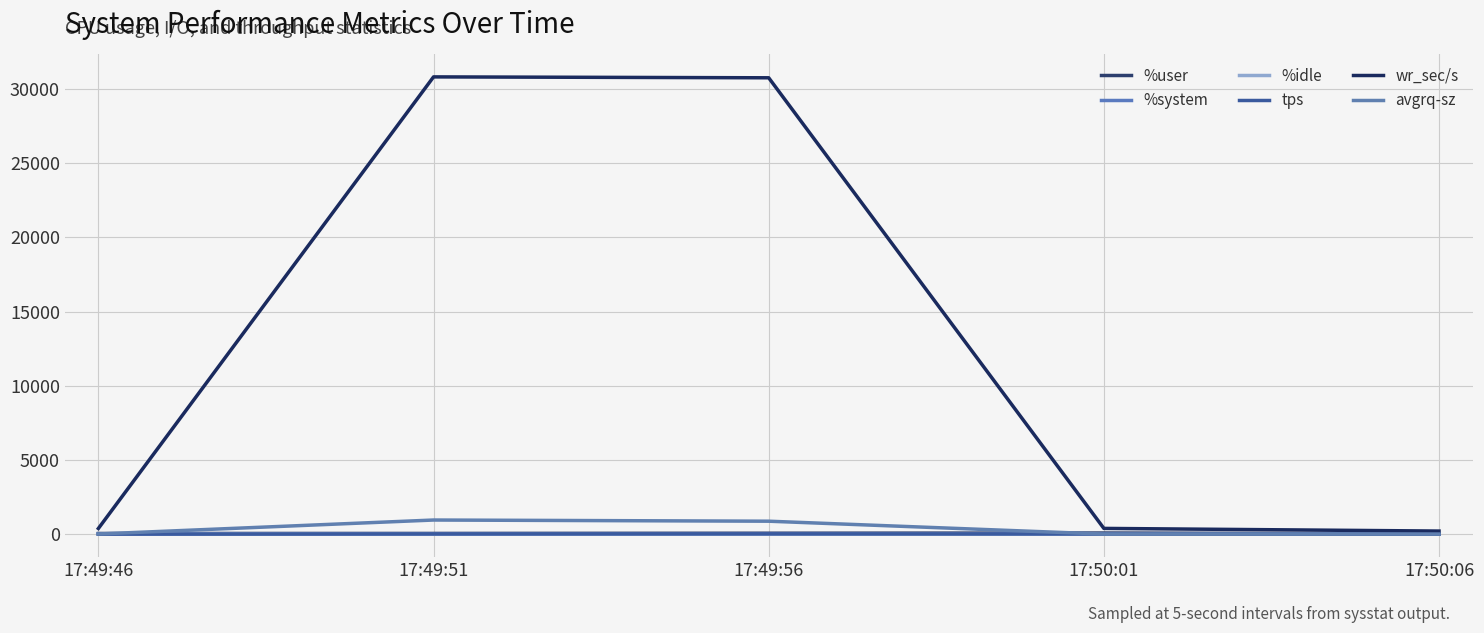

What is the minimum value for %user?

35.9